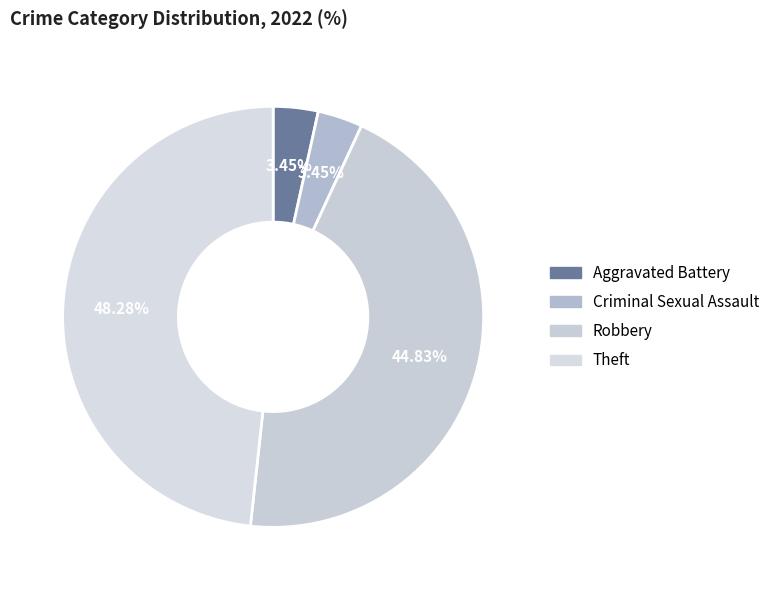

Is it true that Criminal Sexual Assault is 3% of the pie?

True